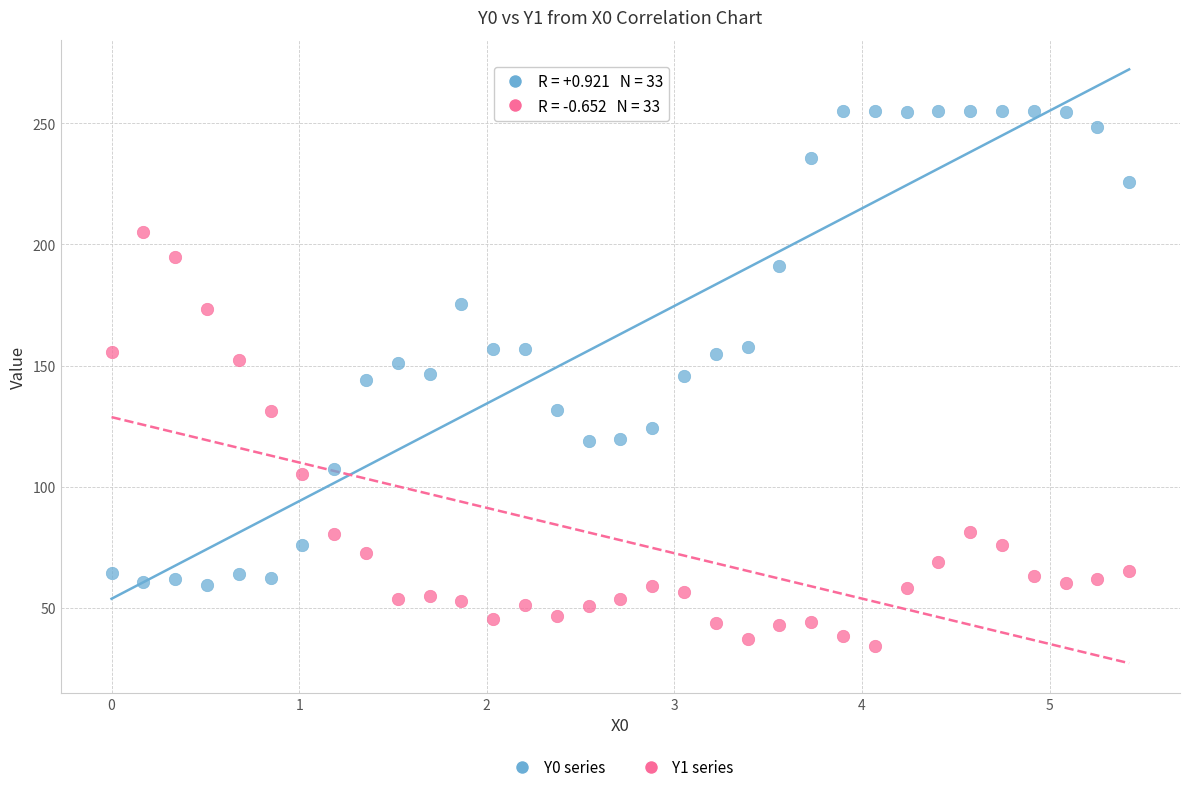

Across all data points, what is the range of Y values (max minus min)?

220.7